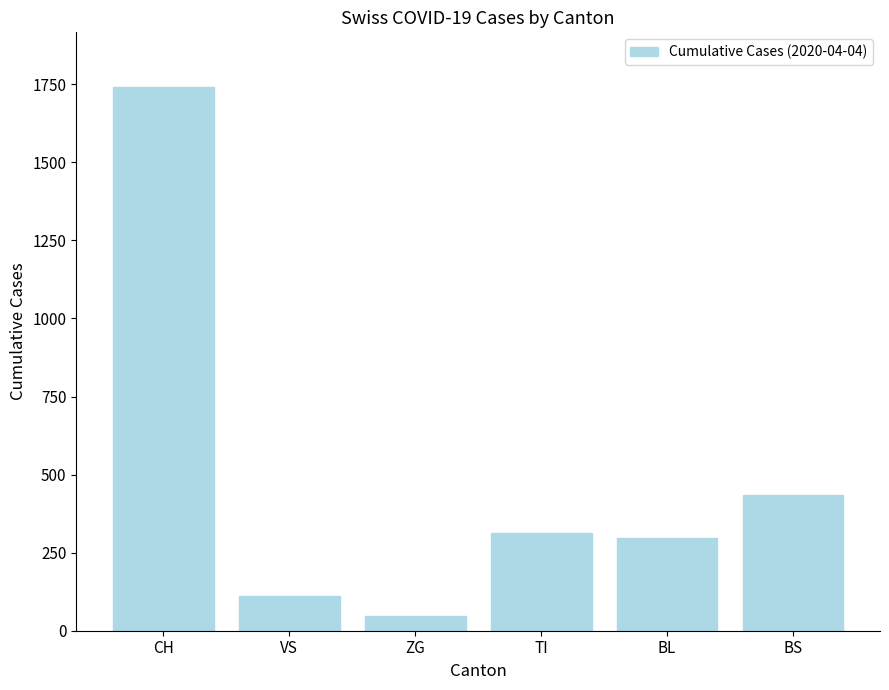

At which category does the chart reach its minimum across all series?

ZG